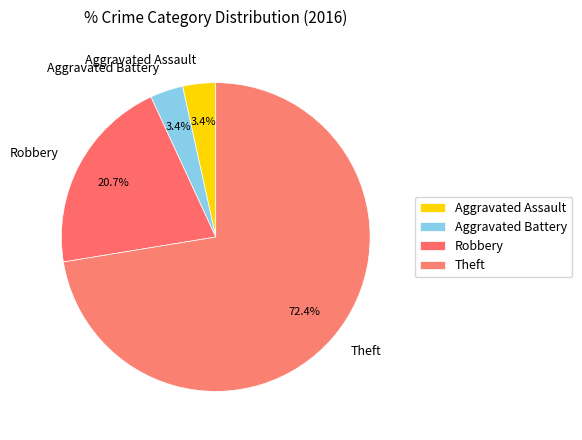

To the nearest percent, what is the difference between the Theft and Aggravated Assault slice percentages?

69%